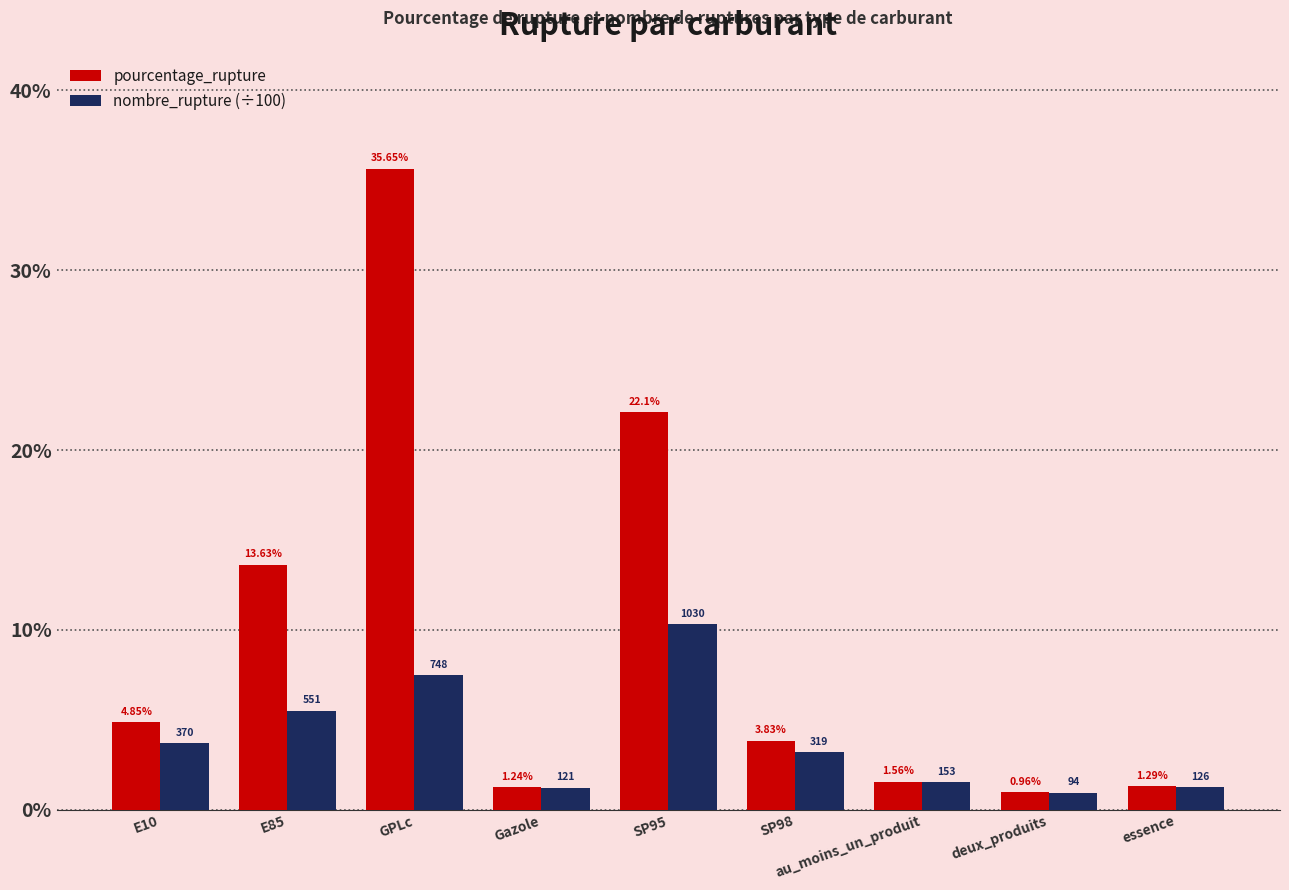

Which series has the largest total across all categories?

pourcentage_rupture